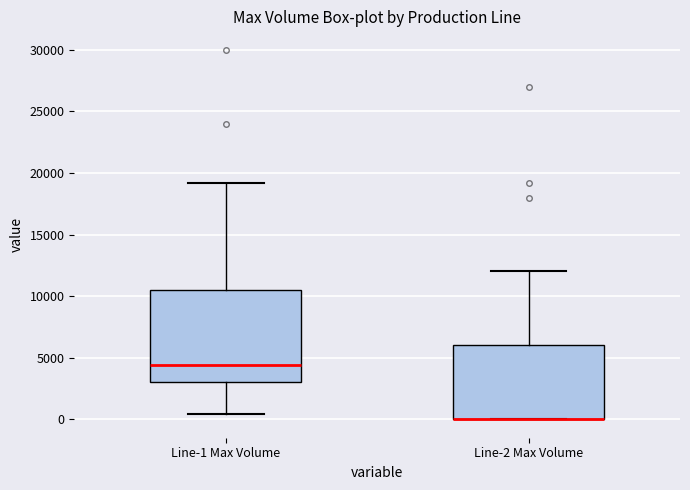

Which box is the tallest, from its lower edge to its upper edge?

Line-1 Max Volume